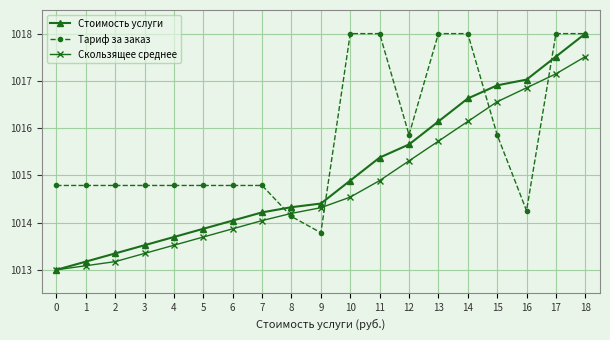

Is the value of Тариф за заказ at 6 greater than the value of Стоимость услуги at 17?

No